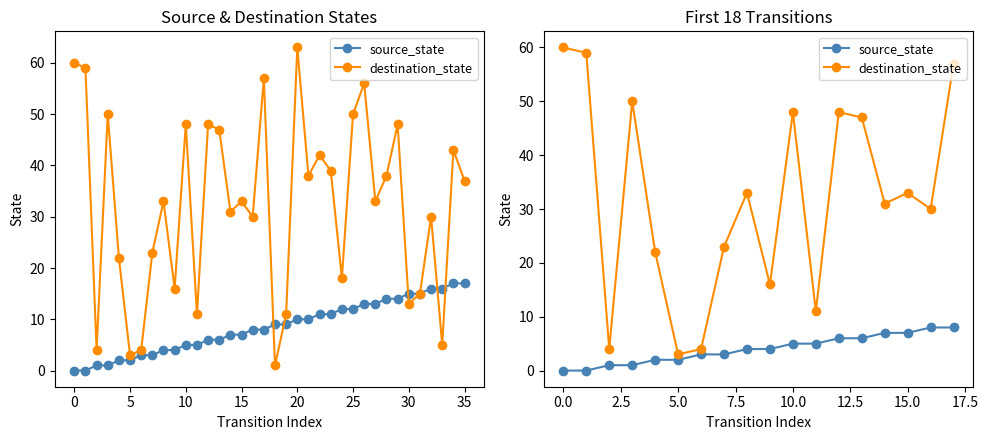

What are all the series names shown in the legend?

source_state, destination_state